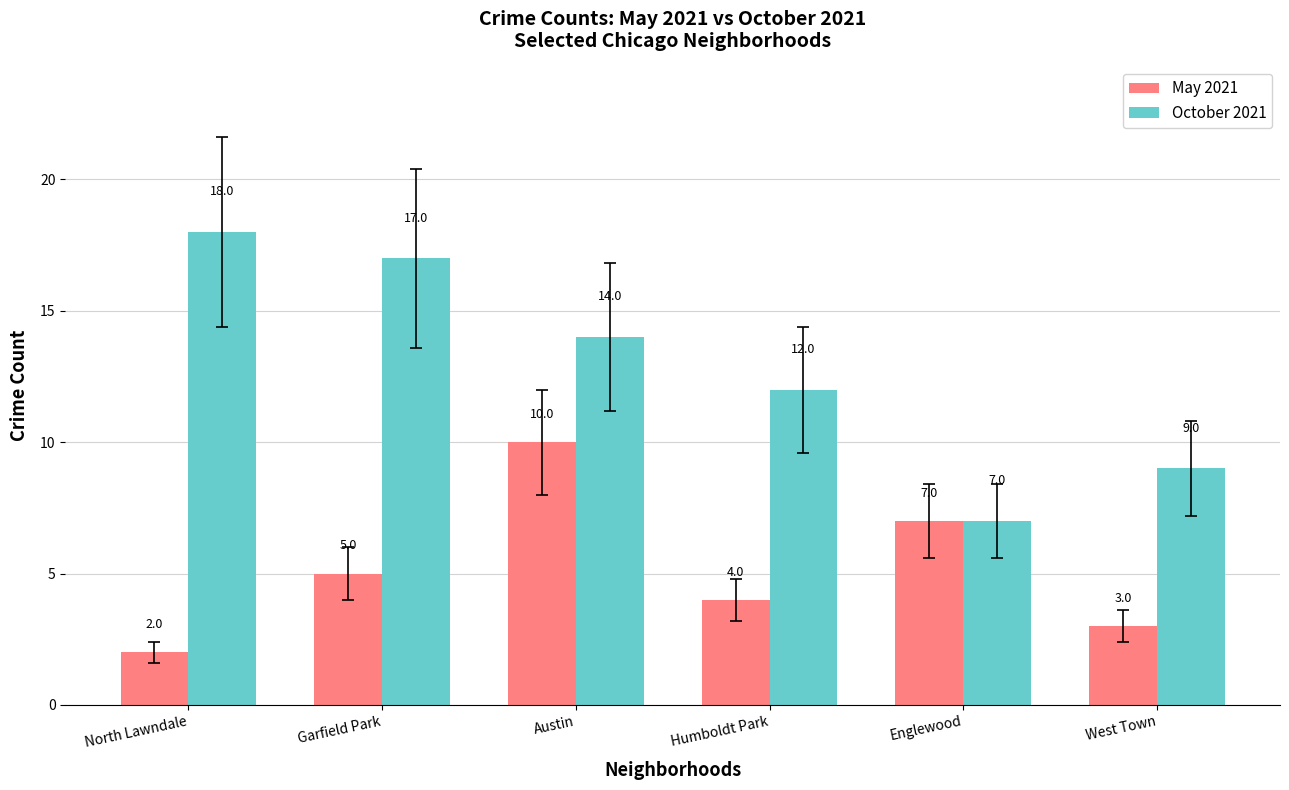

At which category does the chart reach its peak across all series?

North Lawndale